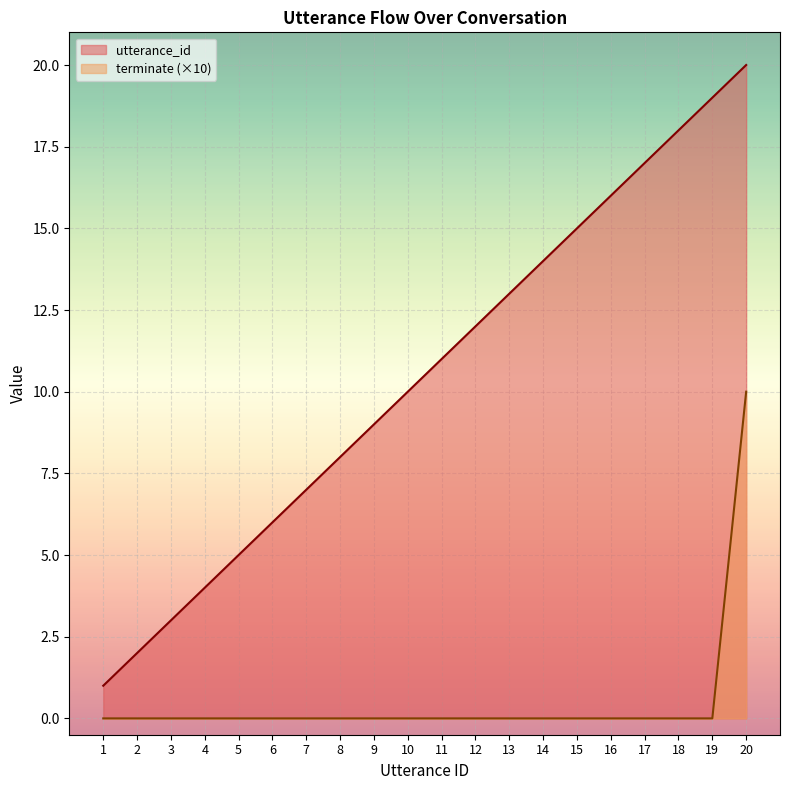

At which category does the chart reach its minimum across all series?

1